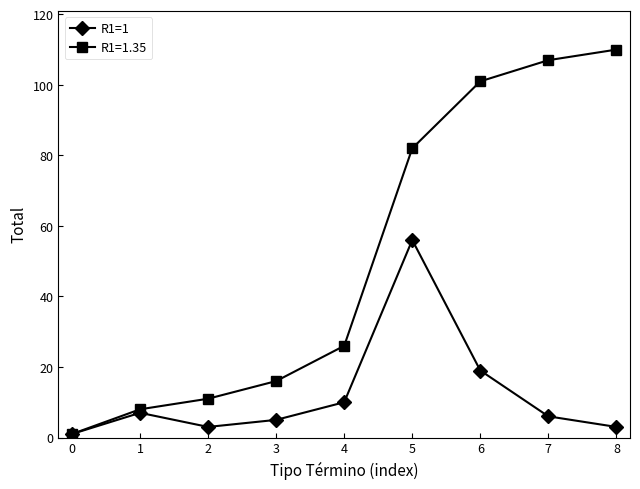

True or false: R1=1.35 has more than 2 points higher than both neighbors.

False